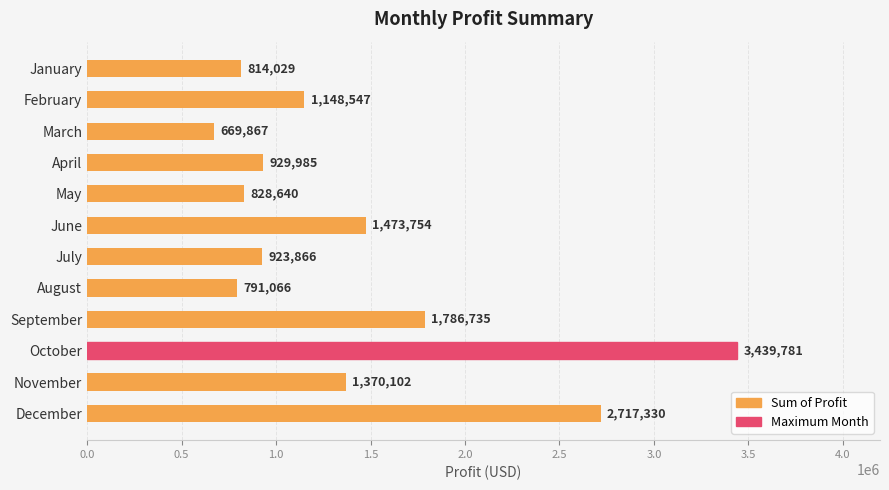

Which label corresponds to the largest value in the chart?

October